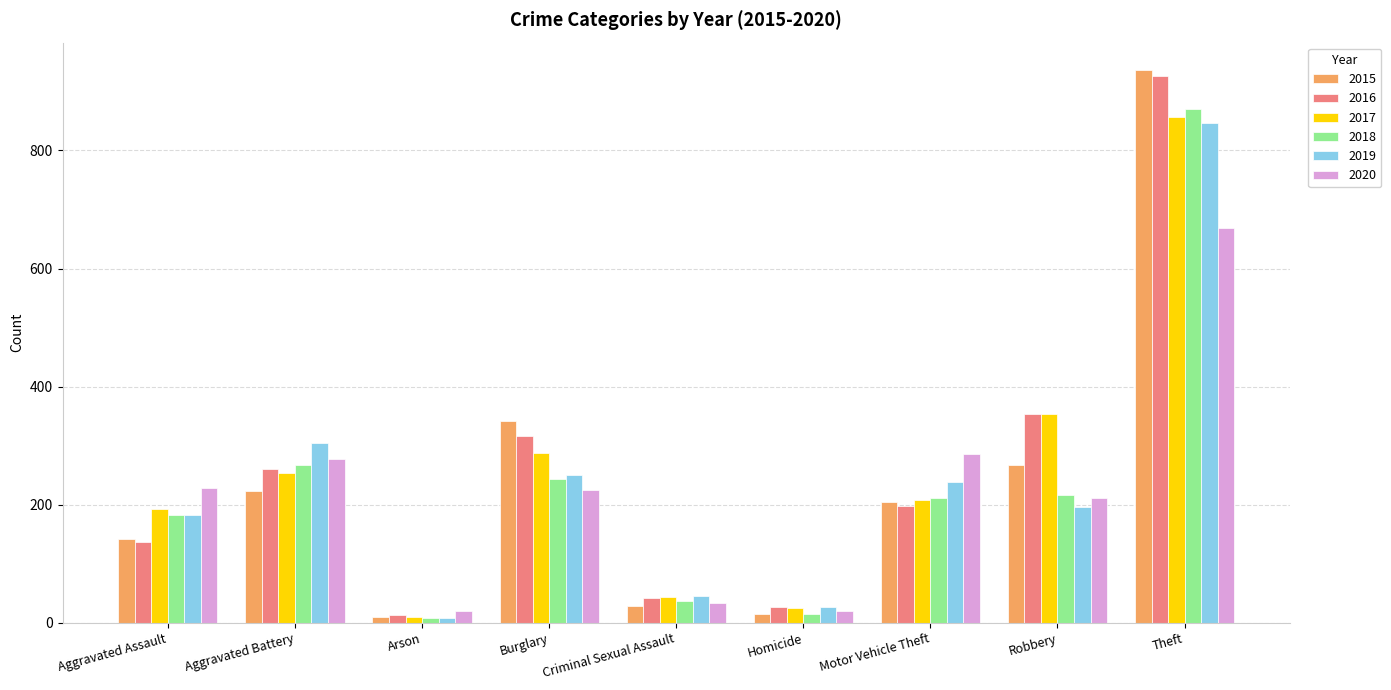

At which category does the chart reach its peak across all series?

Theft